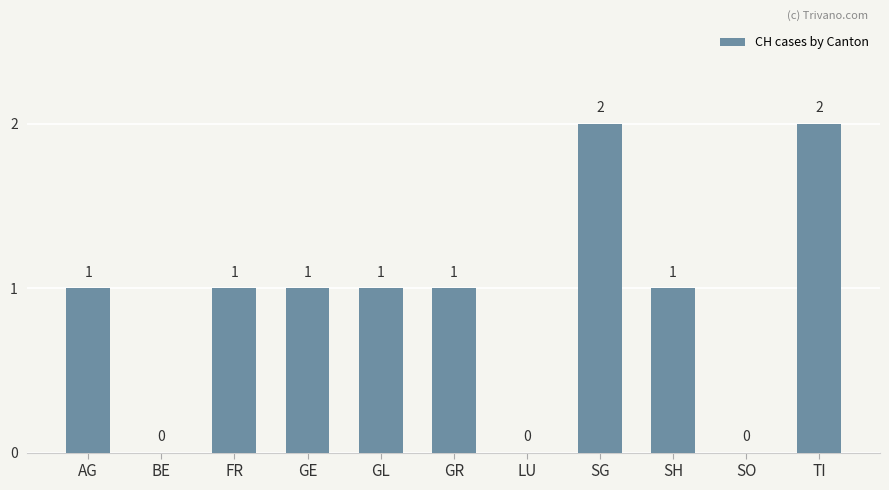

What is the sum of all values?

10